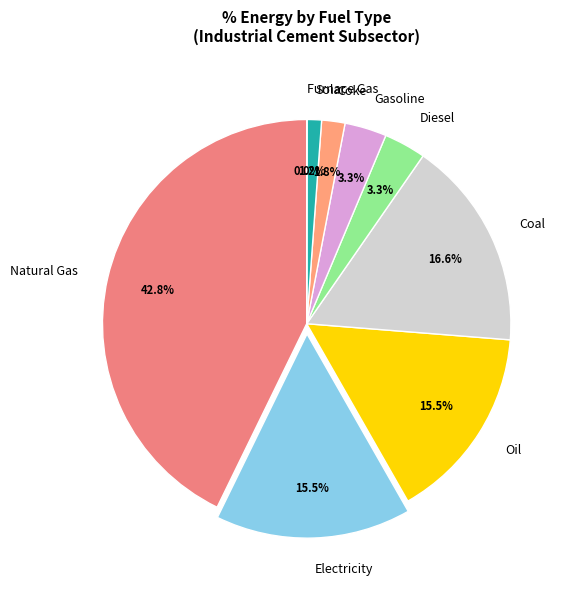

What portion of the pie excludes Natural Gas?

57.2%